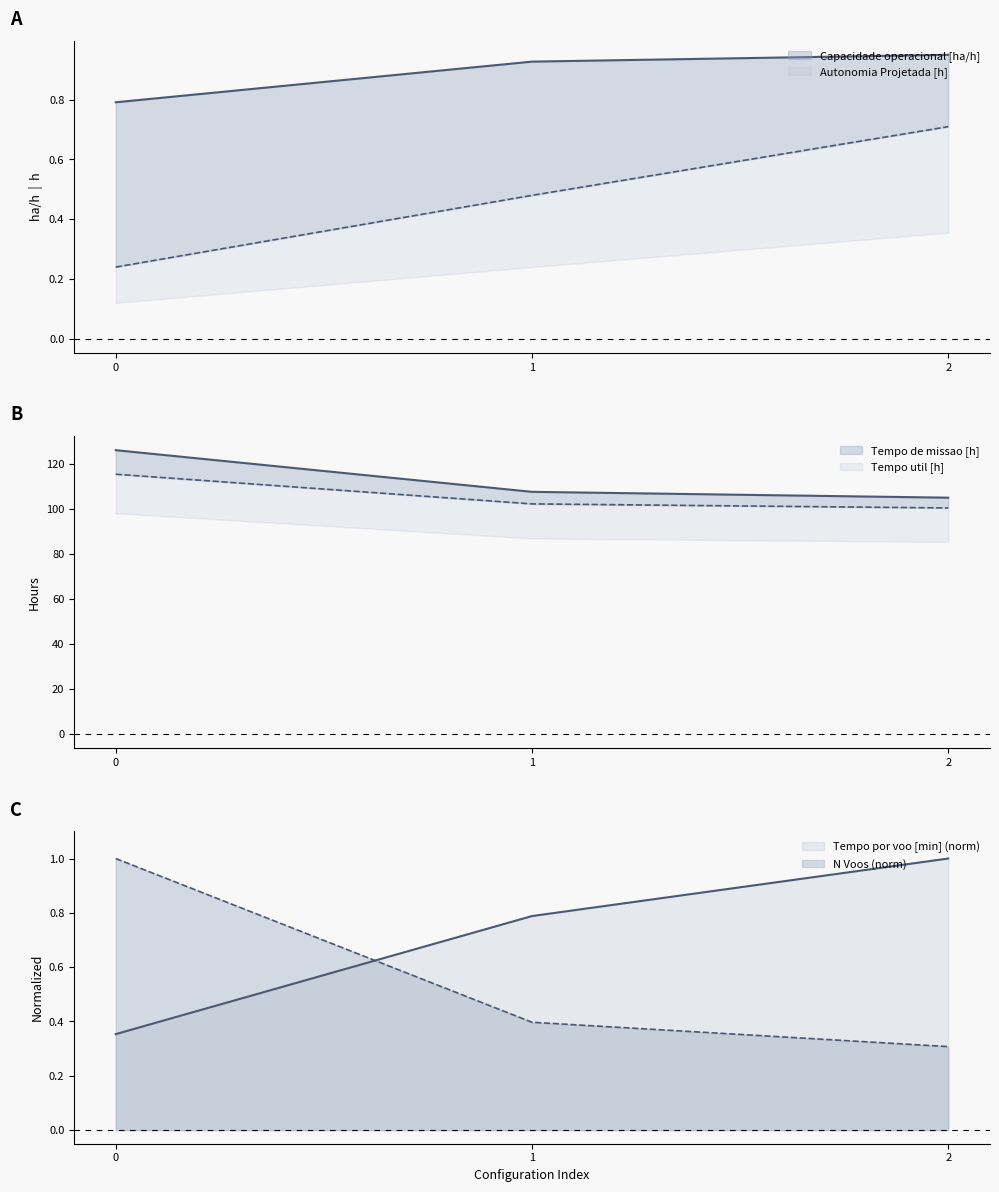

Is it true that N Voos equals 0.4 at 1?

True